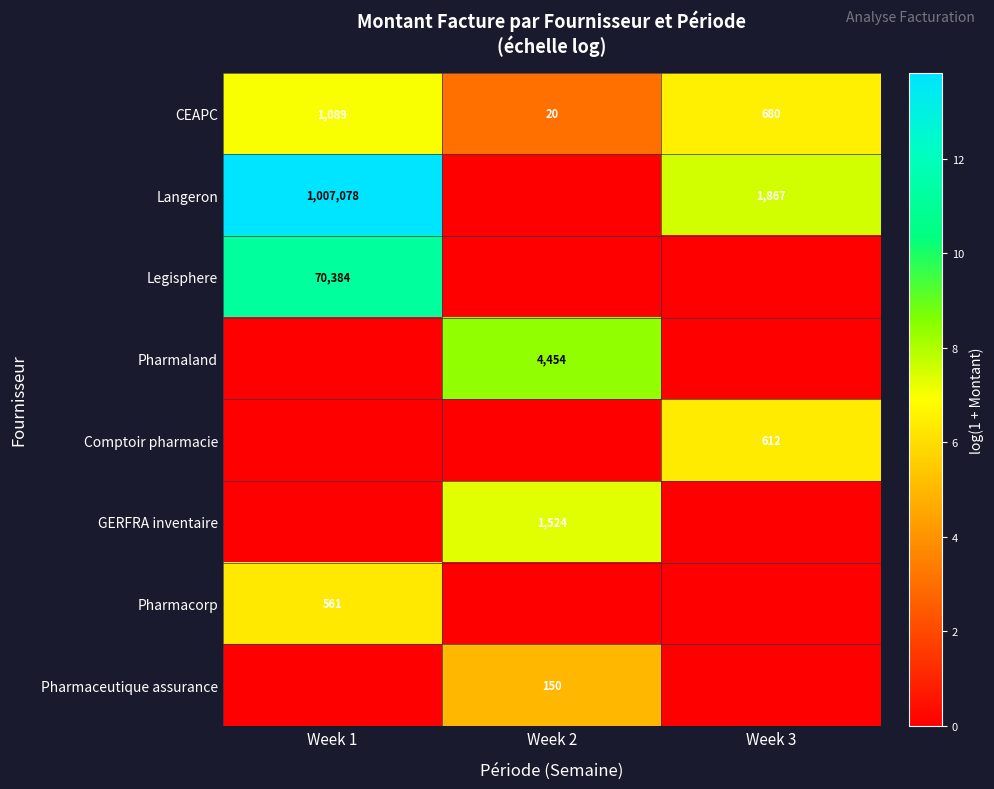

At how many categories does at least one series exceed 13?

1